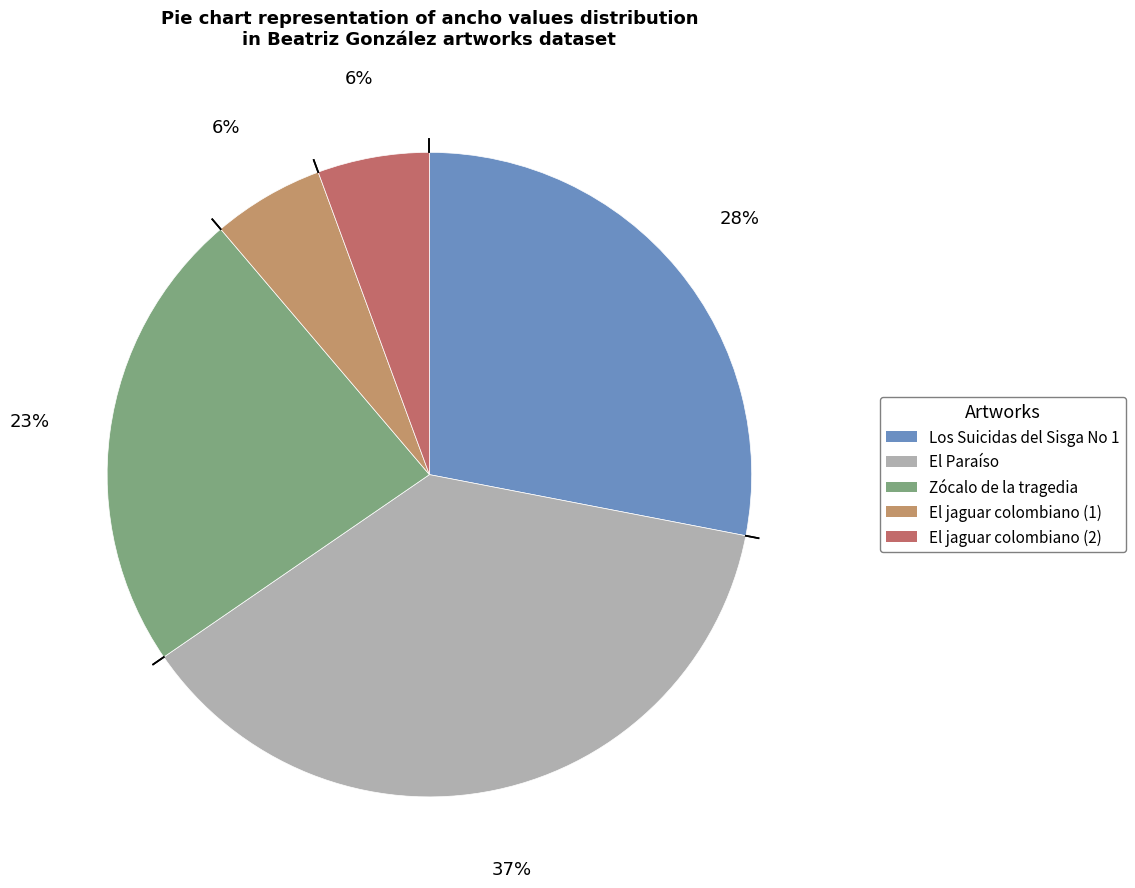

Does any single category account for the majority?

No